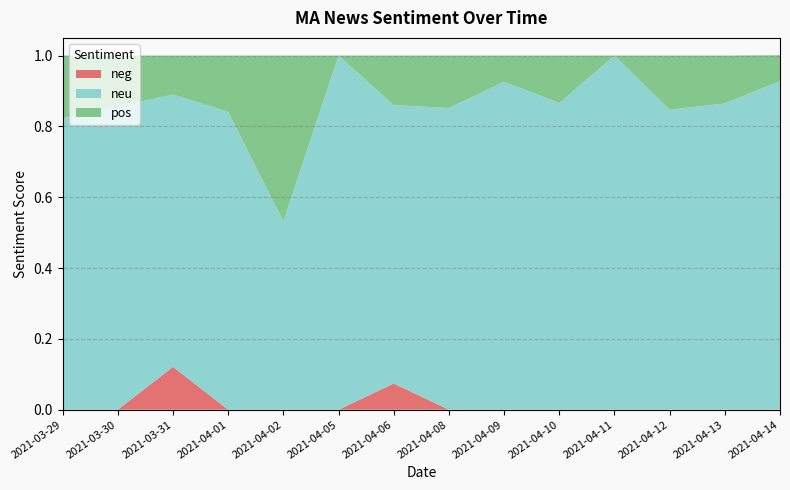

Reading left to right, extract all data points from this chart.

neg: 0.0	0.0	0.1	0.0	0.0	0.0	0.1	0.0	0.0	0.0	0.0	0.0	0.0	0.0
neu: 0.8	0.9	0.8	0.8	0.5	1.0	0.8	0.9	0.9	0.9	1.0	0.8	0.9	0.9
pos: 0.2	0.1	0.1	0.2	0.5	0.0	0.1	0.1	0.1	0.1	0.0	0.2	0.1	0.1